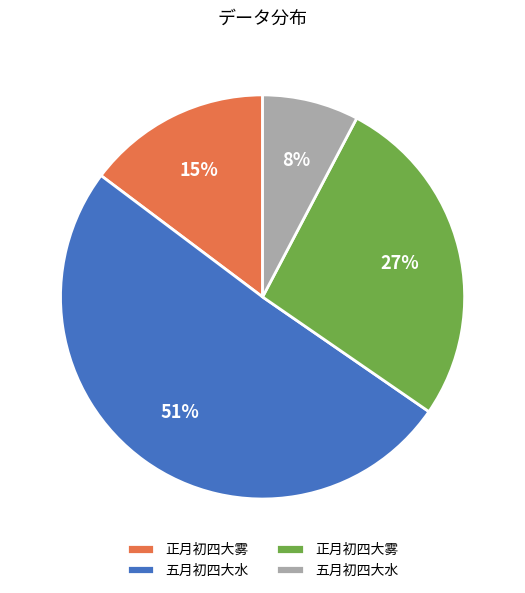

Is there any slice that represents more than half of the pie?

Yes